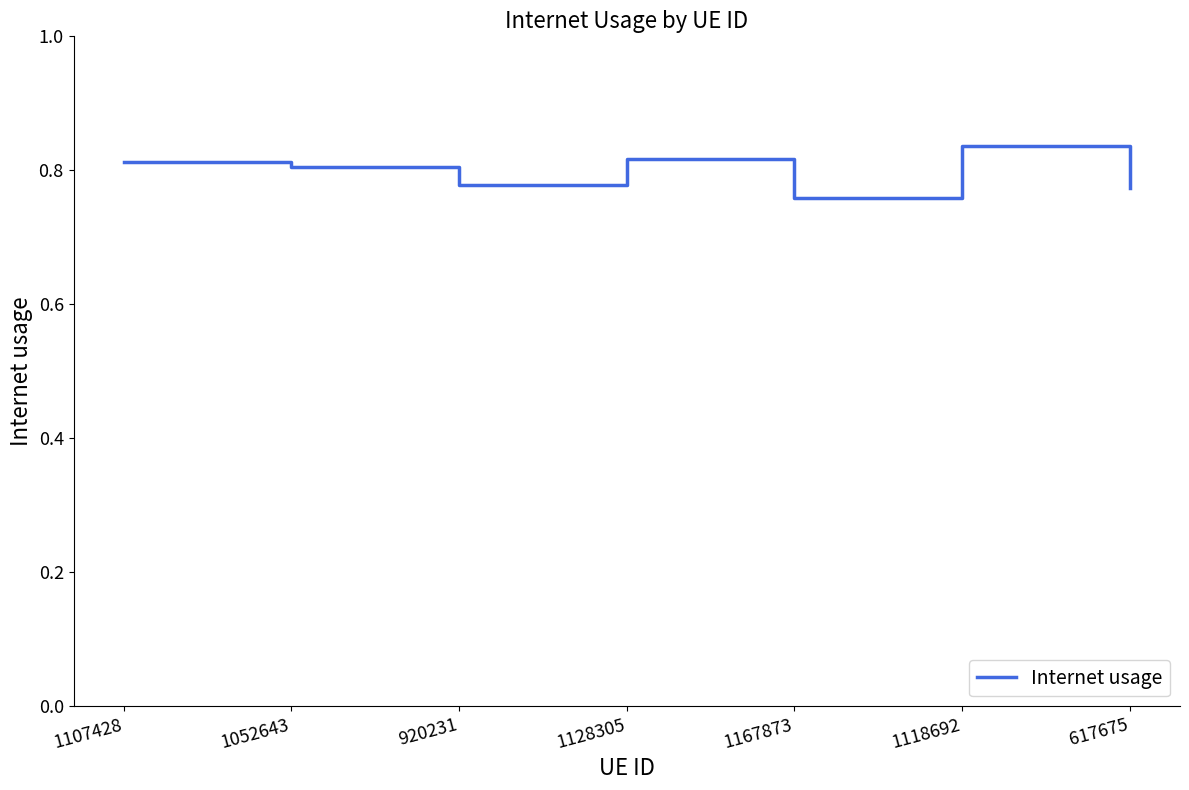

True or false: the data shows 0.4 at 1128305.

False